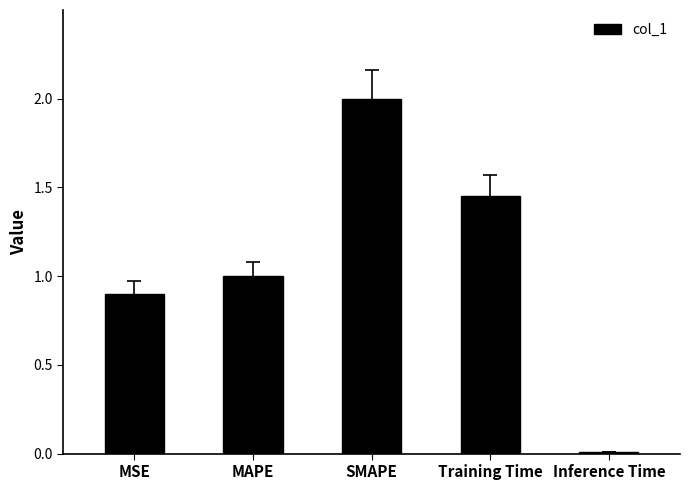

Which has a higher value, Training Time or MAPE?

Training Time